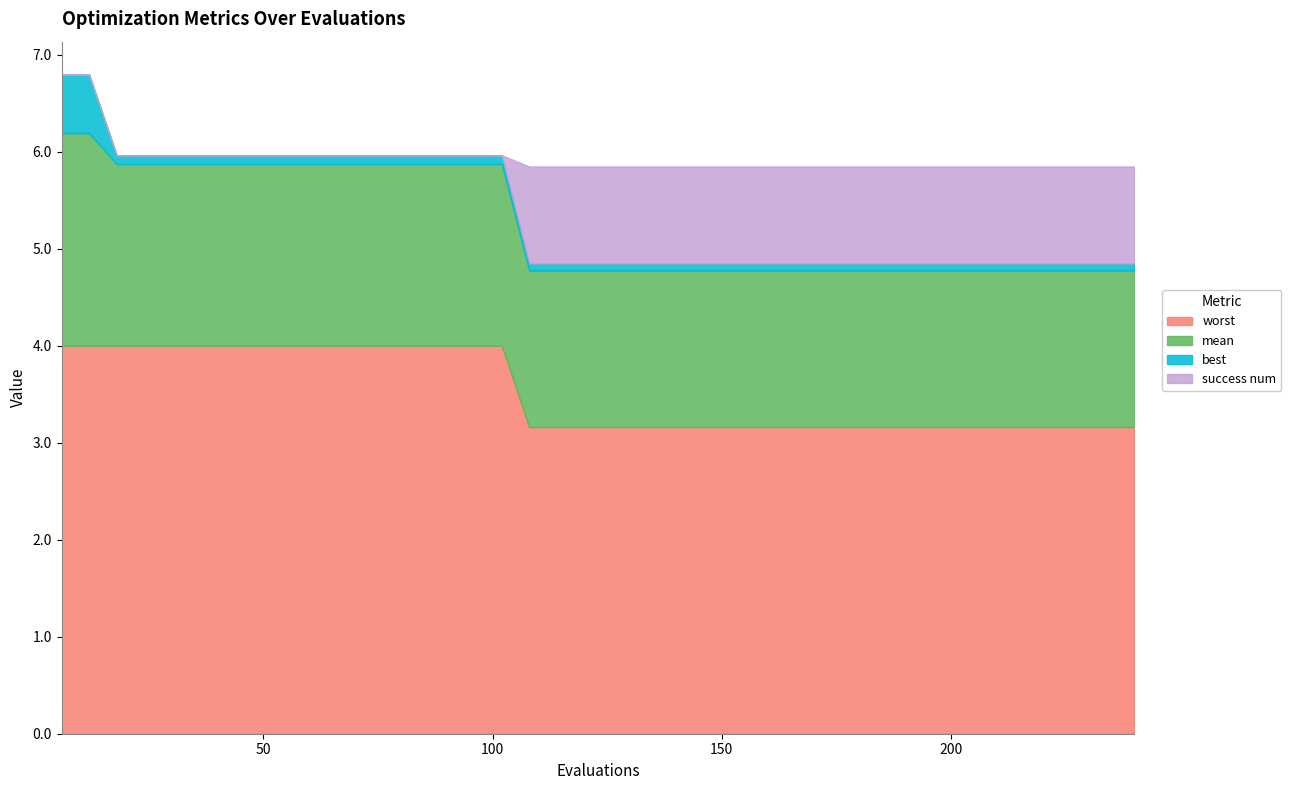

True or false: worst and mean cross at least once.

False